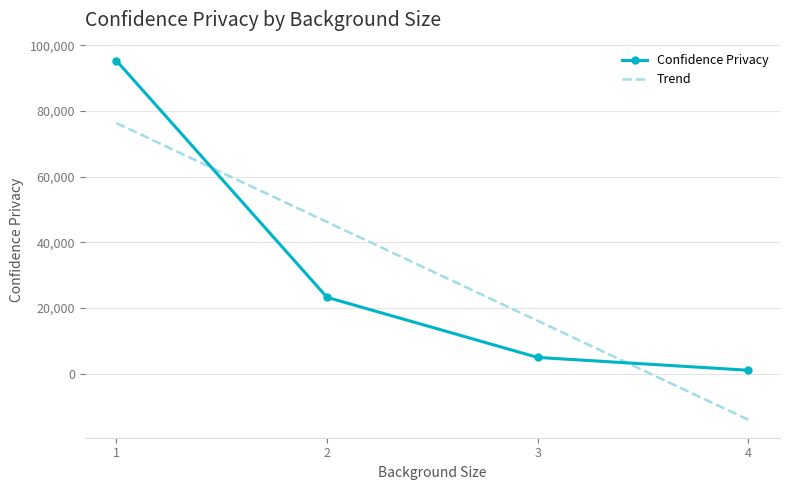

How many times do Confidence Privacy and Trend cross each other?

2